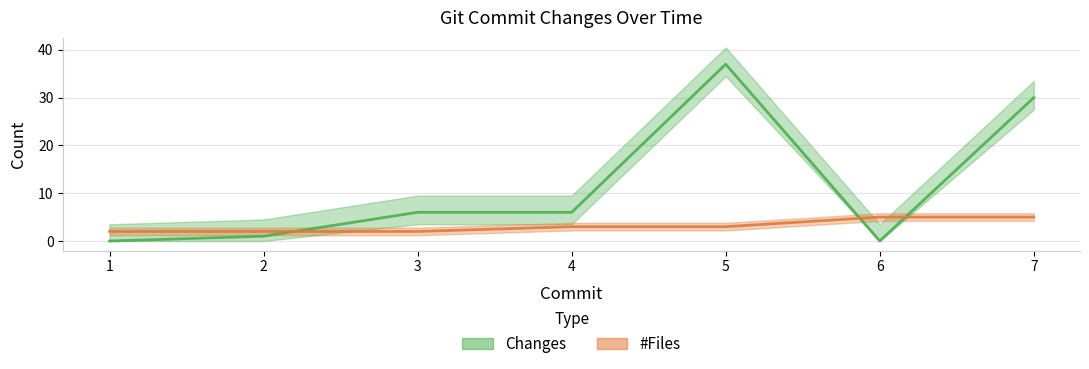

Where is Changes nearest to the value 18?

3